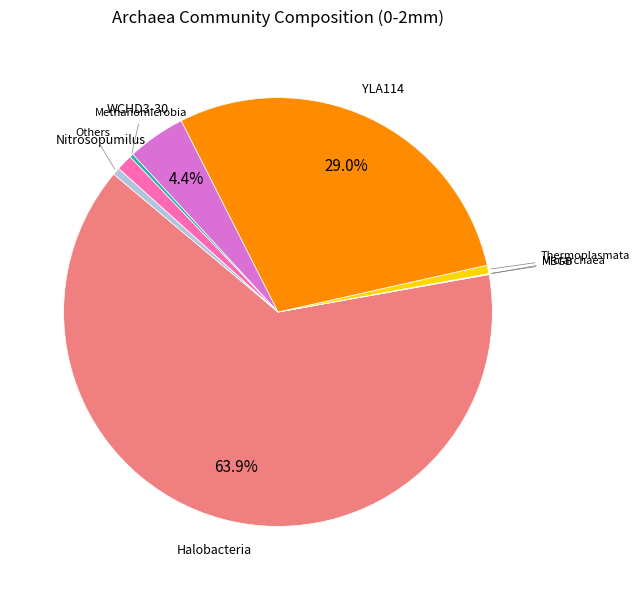

Does any single category account for the majority?

Yes